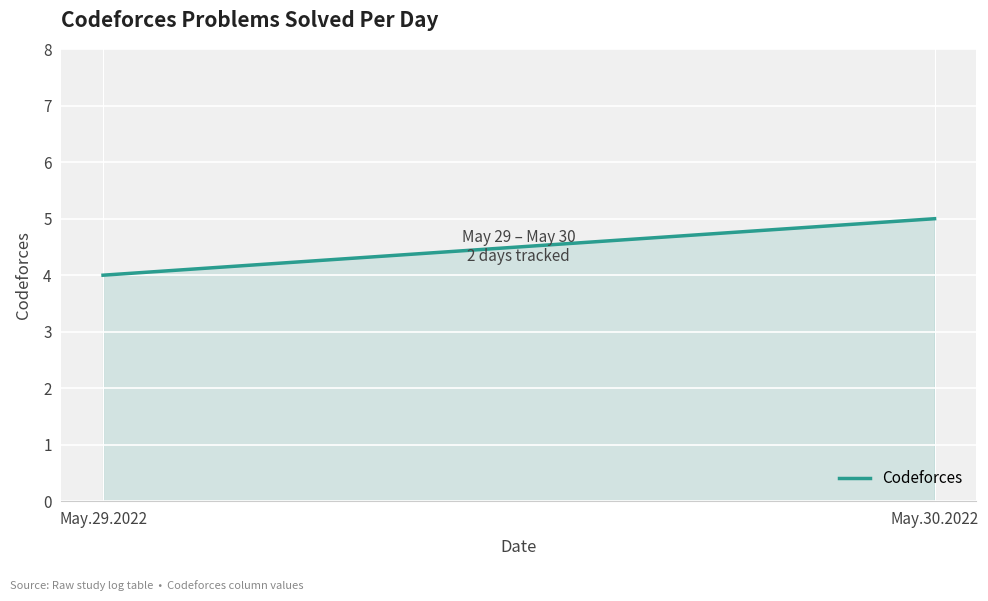

What is the label of the 1st point from the left?

May.29.2022